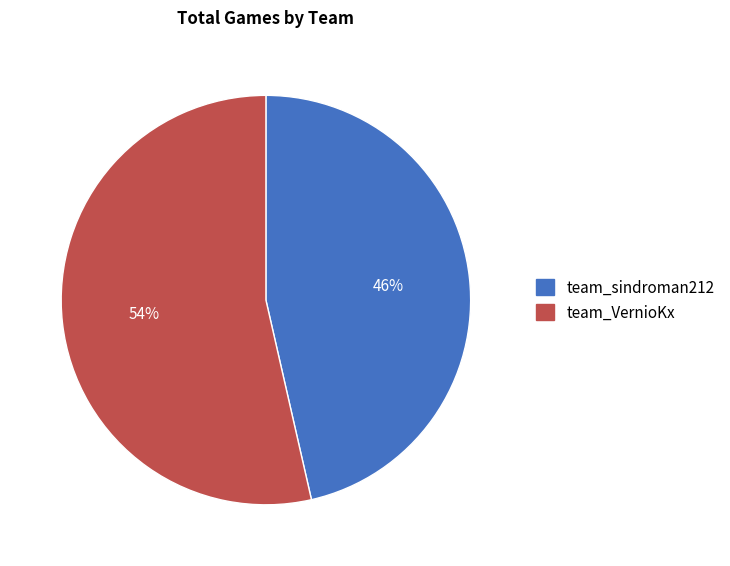

Is it true that team_sindroman212 is 40% of the pie?

False